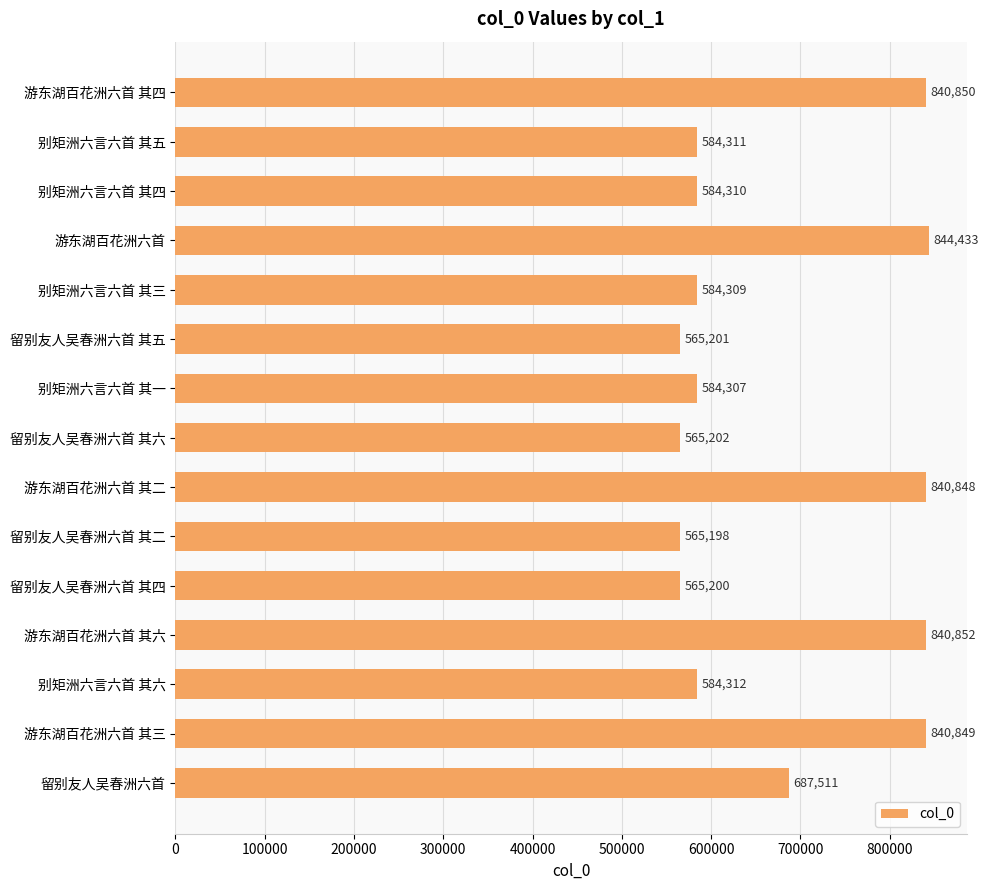

What position from the bottom is 游东湖百花洲六首 其六?

4